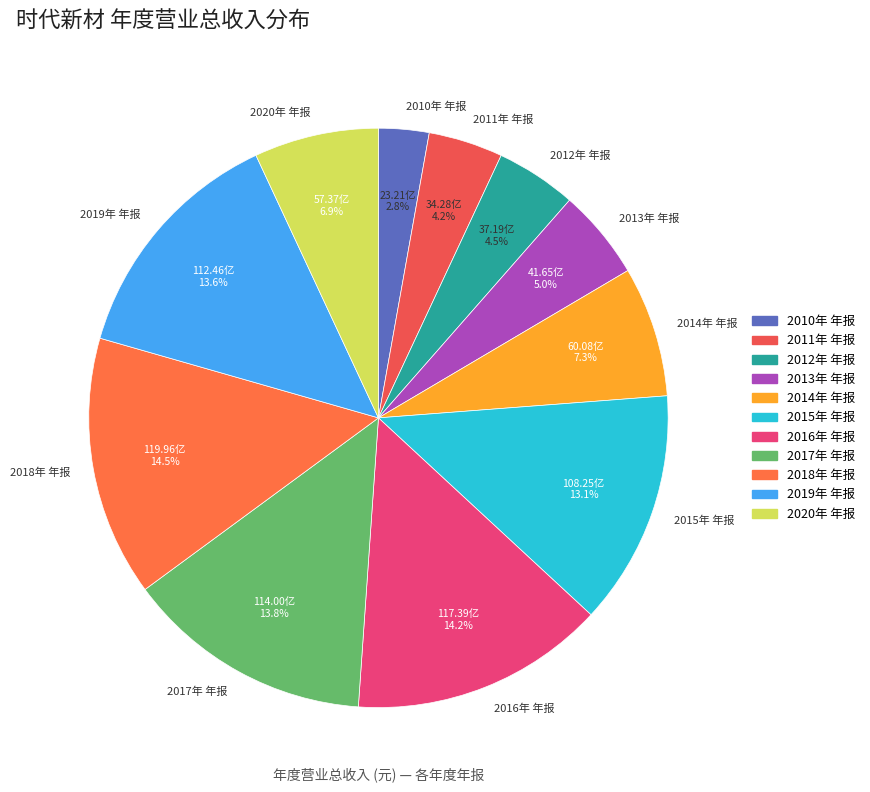

What is the smallest slice in the pie chart?

2010年 年报